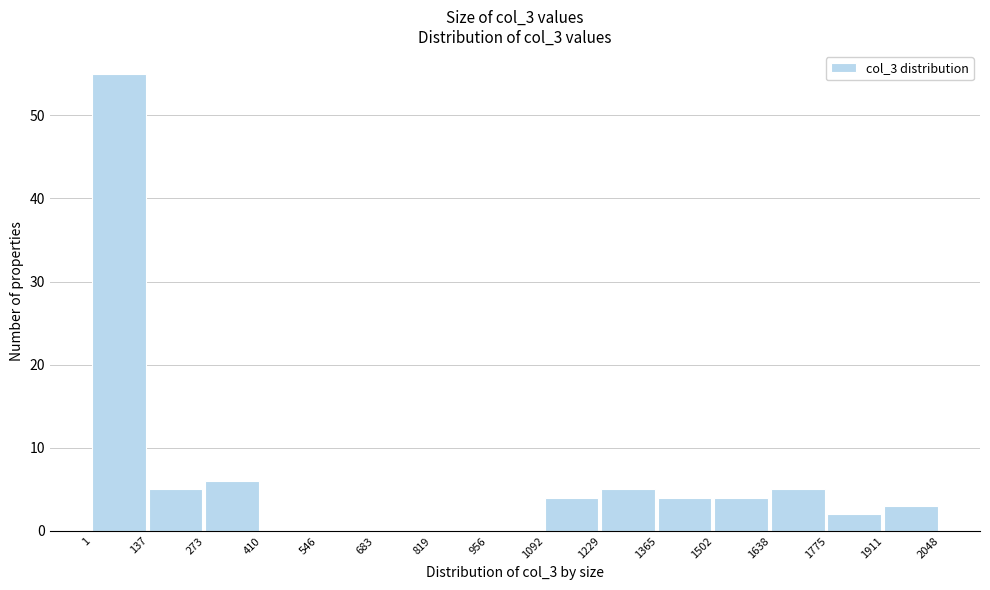

Which range on the x-axis has the tallest bar?

1 to 137